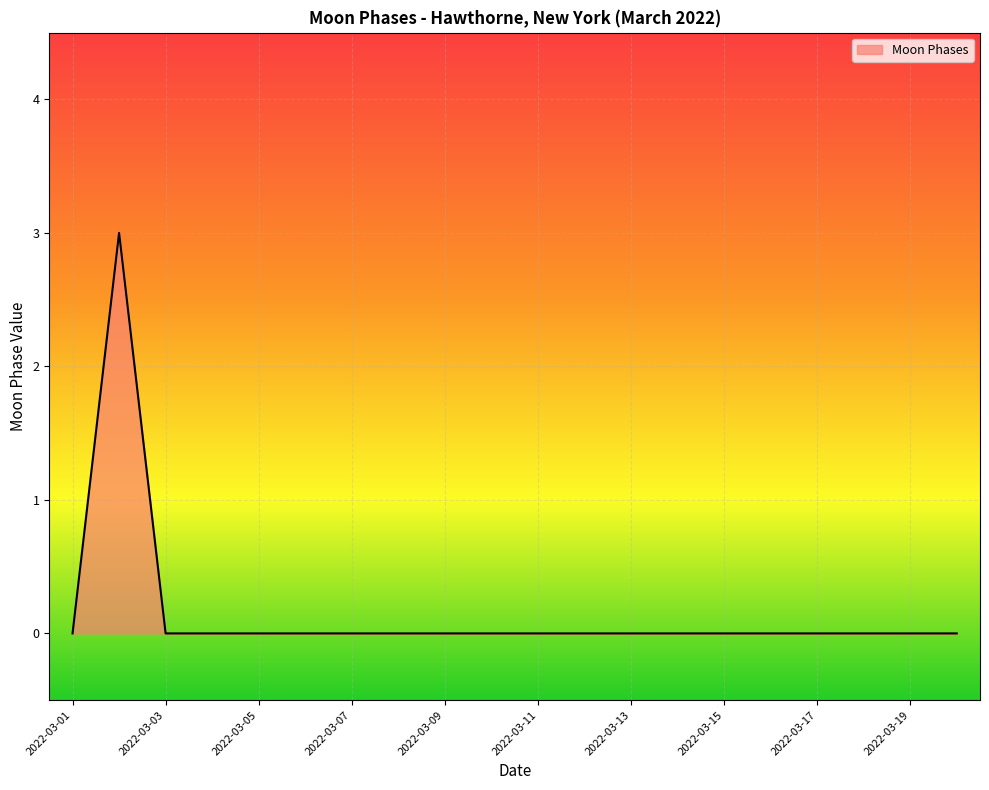

What is the maximum value shown in the chart?

3